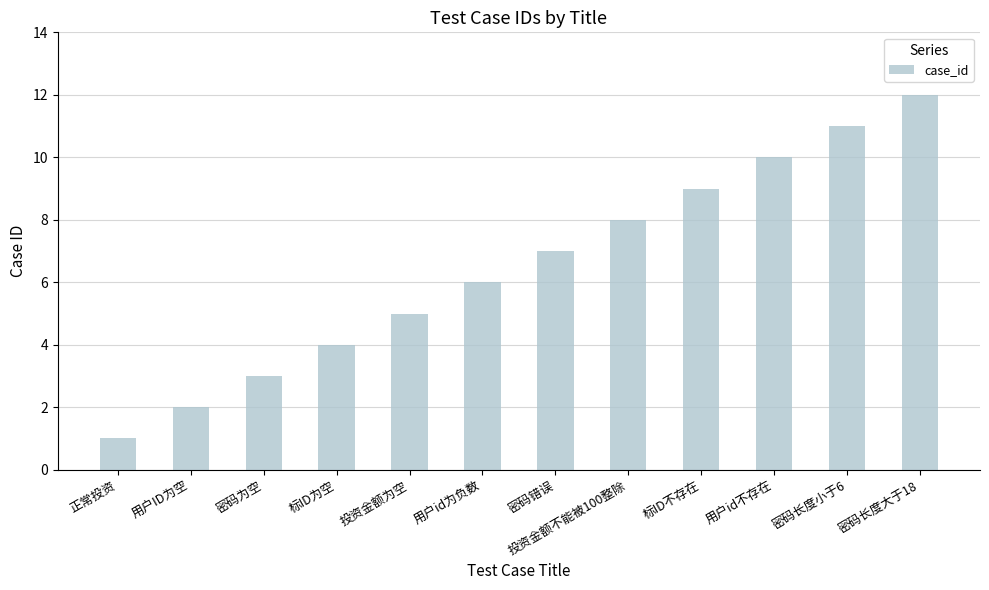

How many data points does each series have?

12